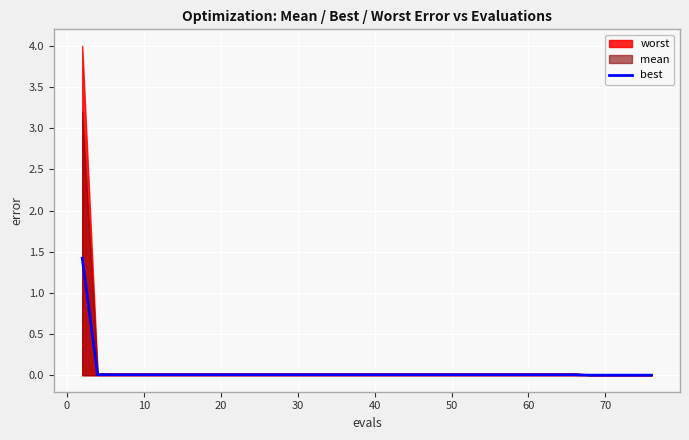

What is the maximum value for best?

1.4